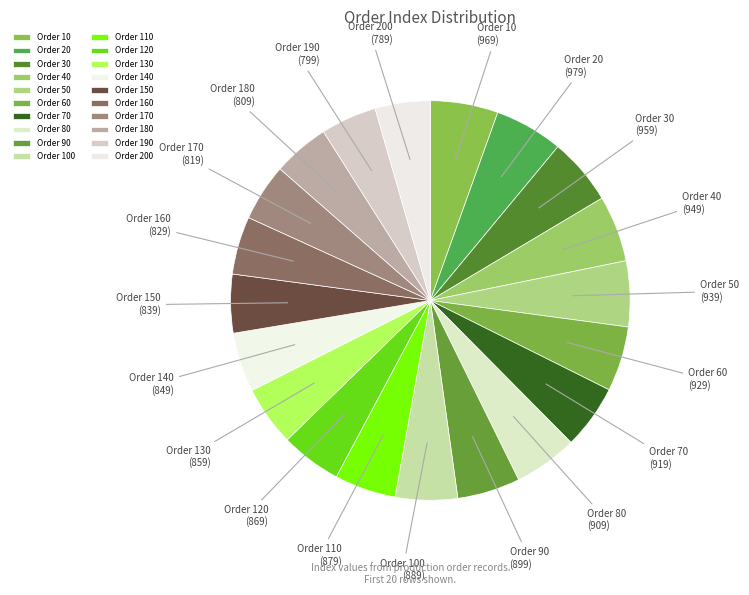

Does Order 10 account for over 50% of the chart?

No